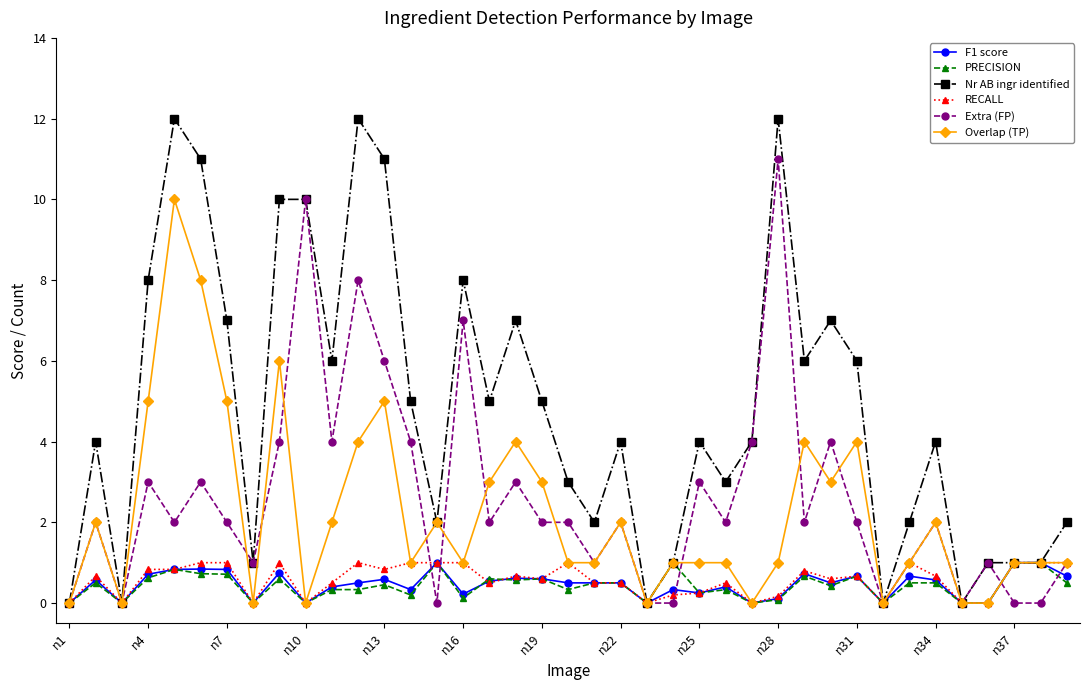

True or false: Nr AB ingr identified has more than 1 interior local peaks.

True